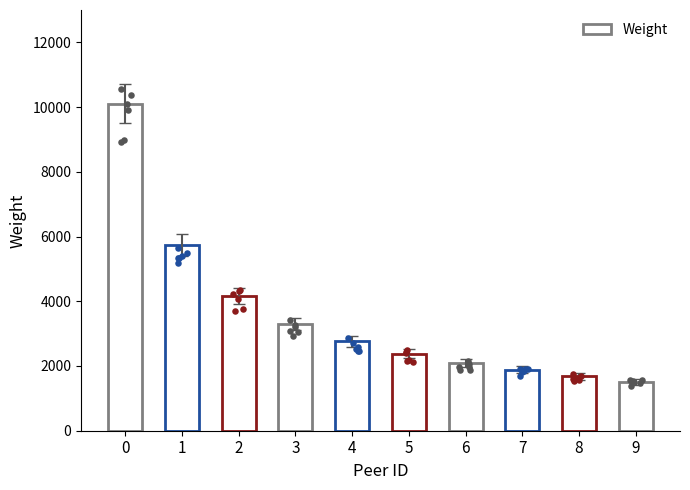

Between 9 and 6, which is larger?

6